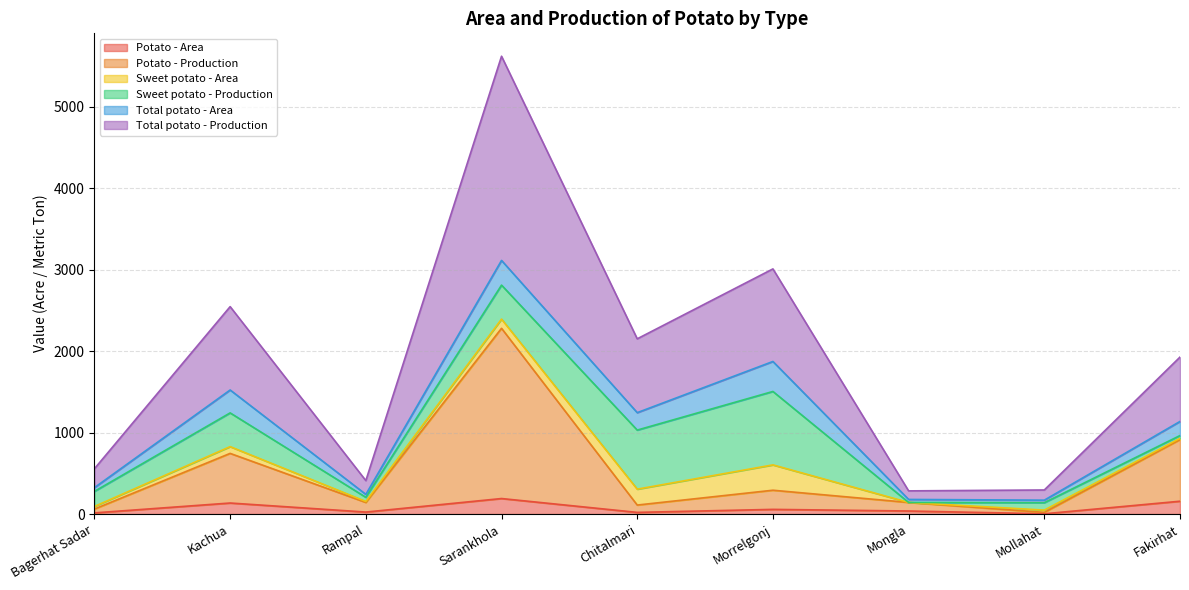

At which label does Potato - Area reach its peak?

Sarankhola